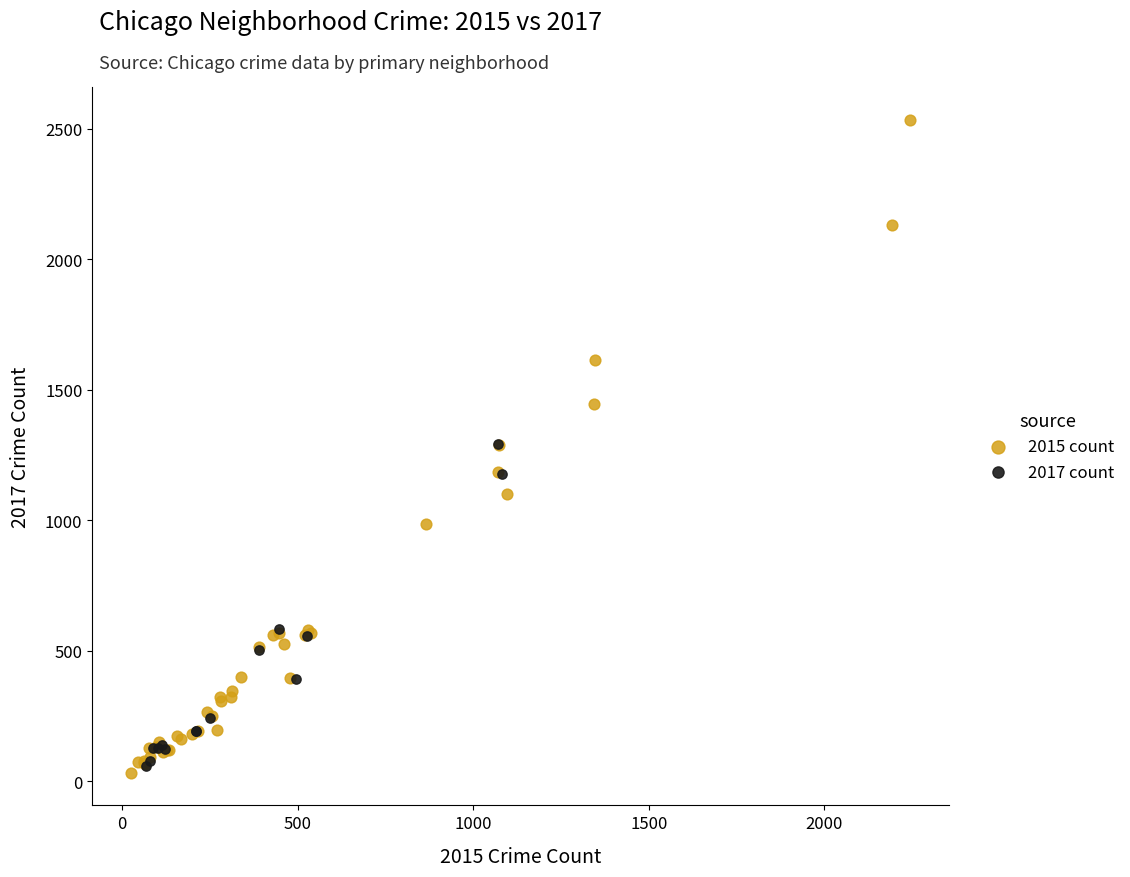

Which series has the largest Y range (max minus min)?

2015 count